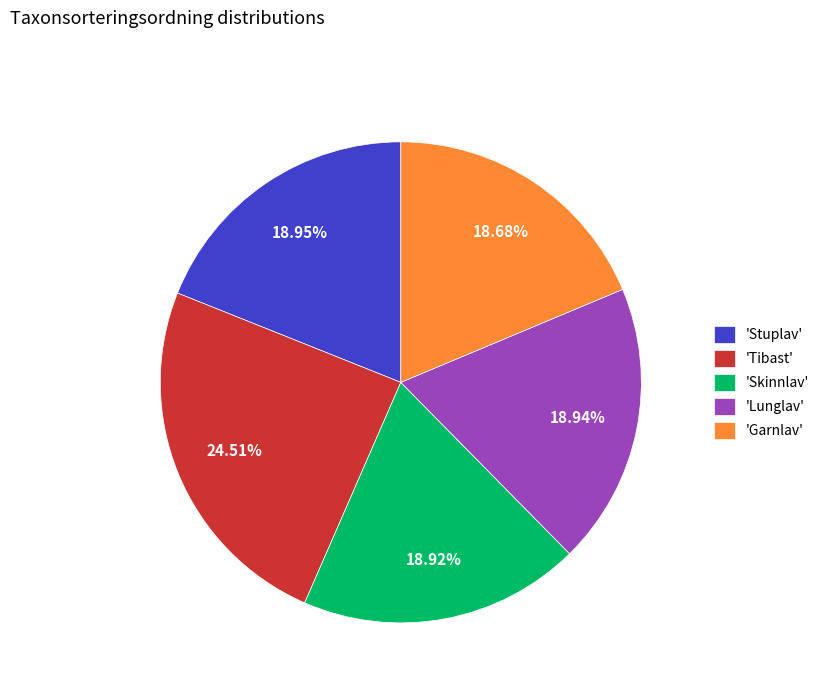

Is there any slice that represents more than half of the pie?

No